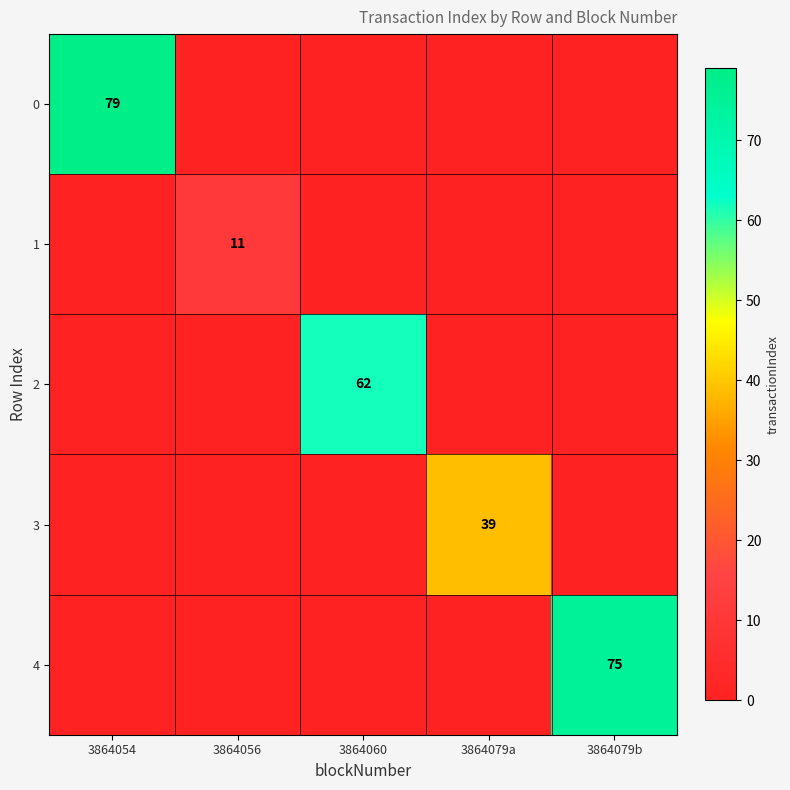

At how many categories does at least one series exceed 46?

3